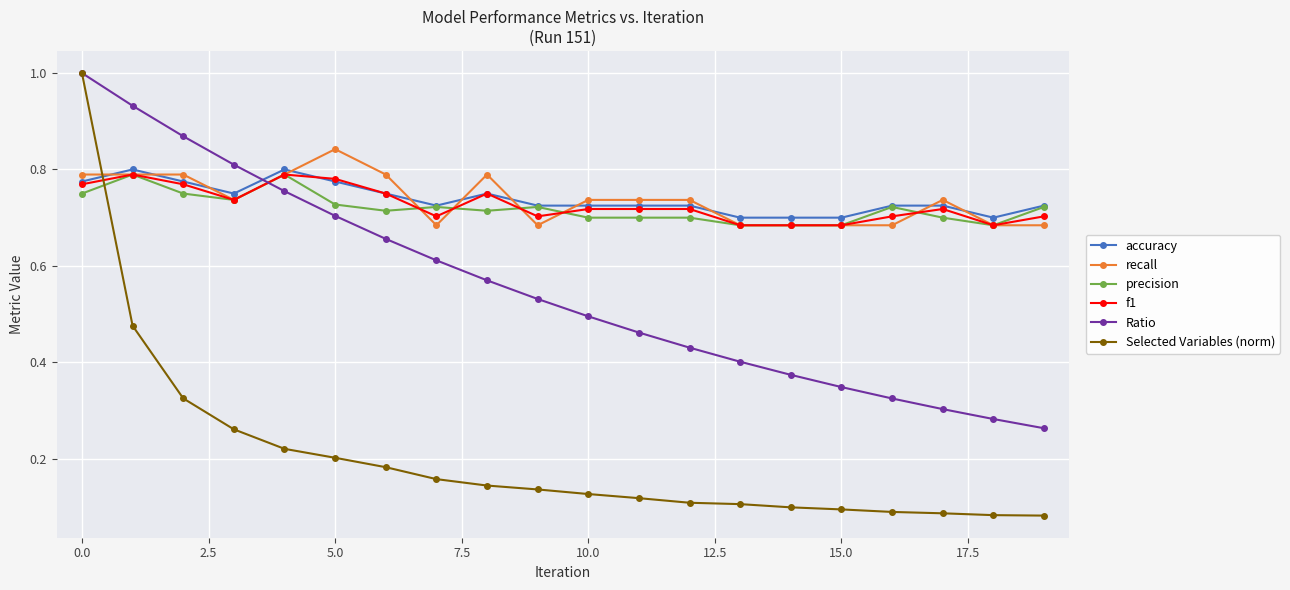

True or false: recall has more than 2 points higher than both neighbors.

True